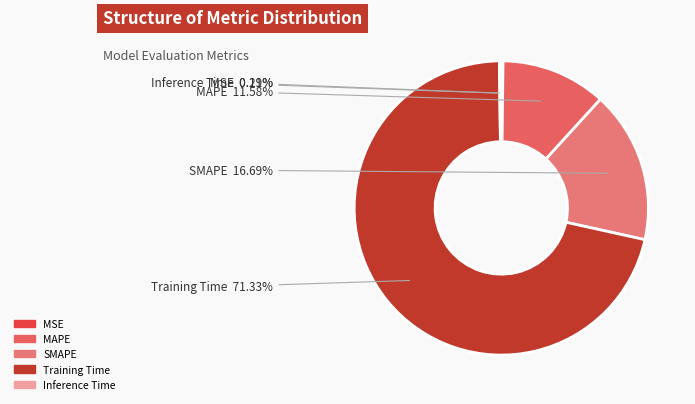

Which slice represents more than half of the pie?

Training Time